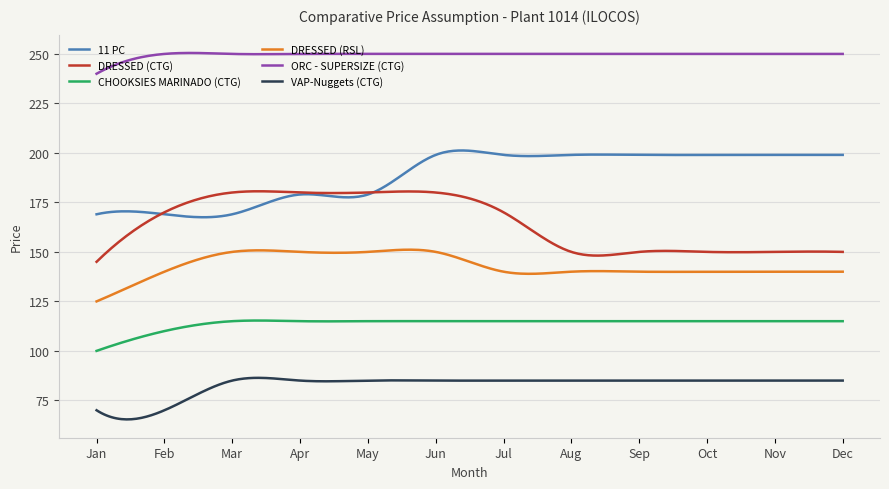

Does the chart have visible grid lines?

Yes